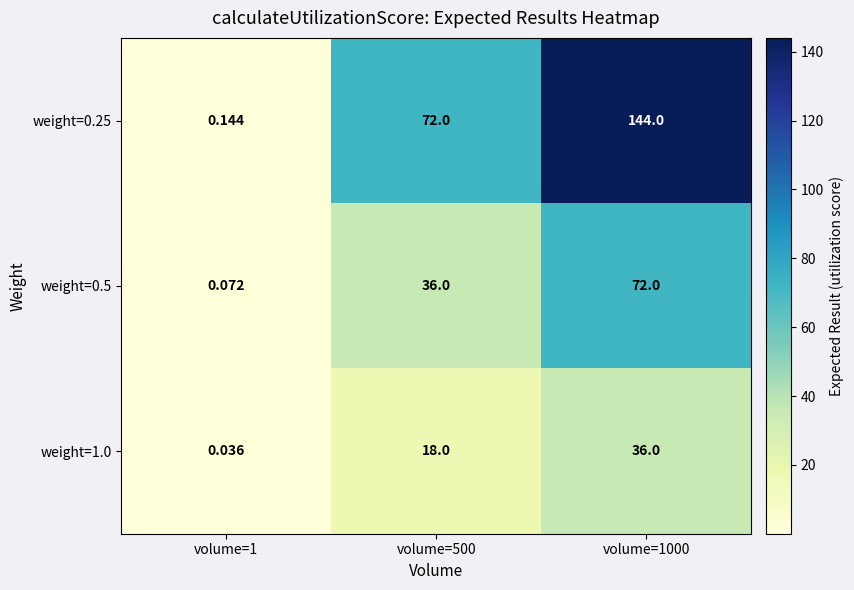

Is the value of weight=0.5 at volume=500 greater than the value of weight=1.0 at volume=500?

Yes